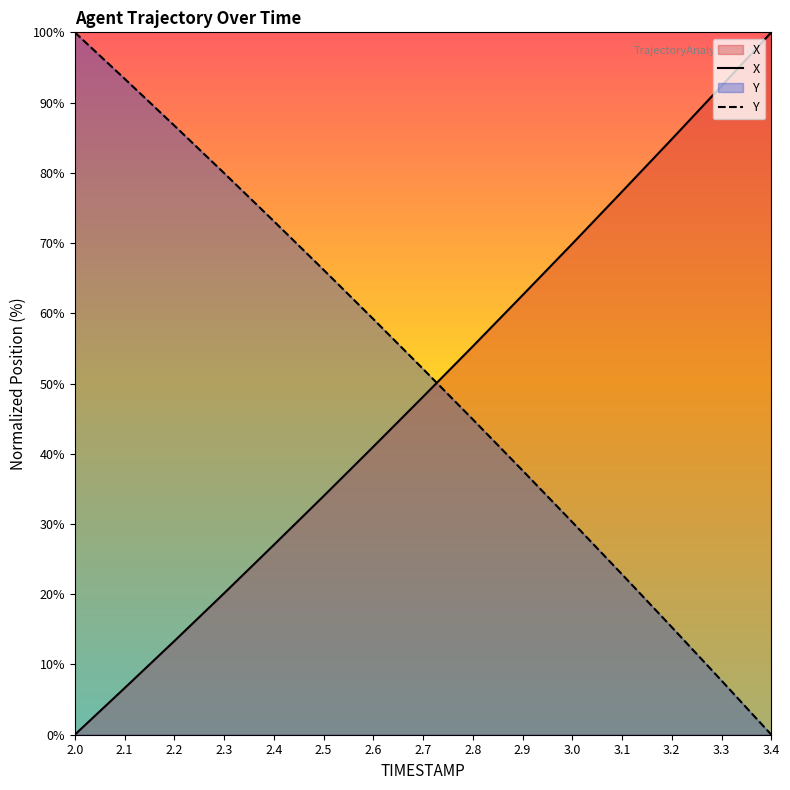

What is the label of the 15th point from the left?

3.4